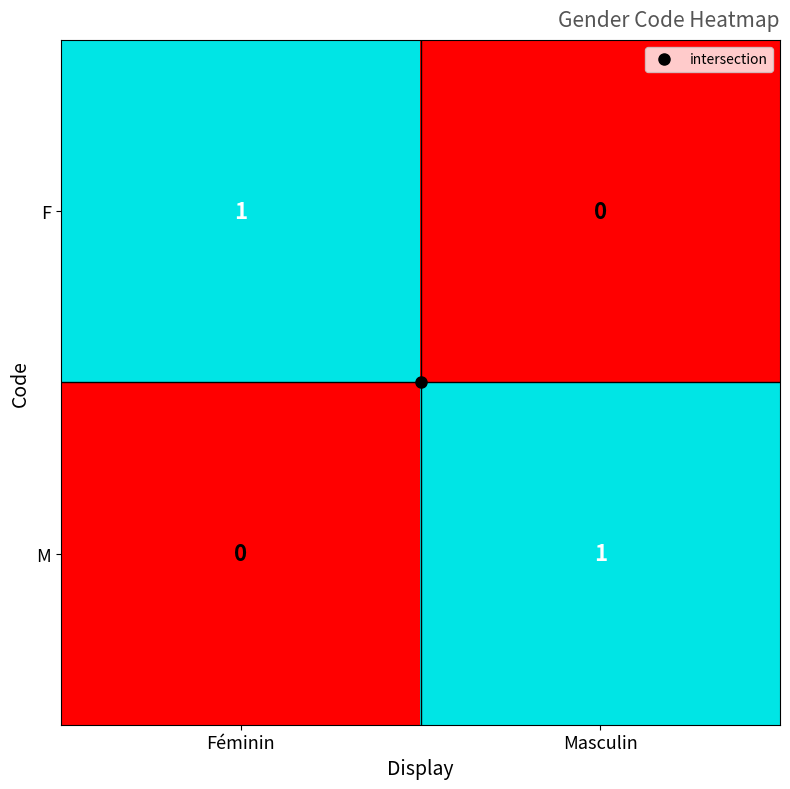

Is the value of F at Masculin greater than the value of M at Masculin?

No